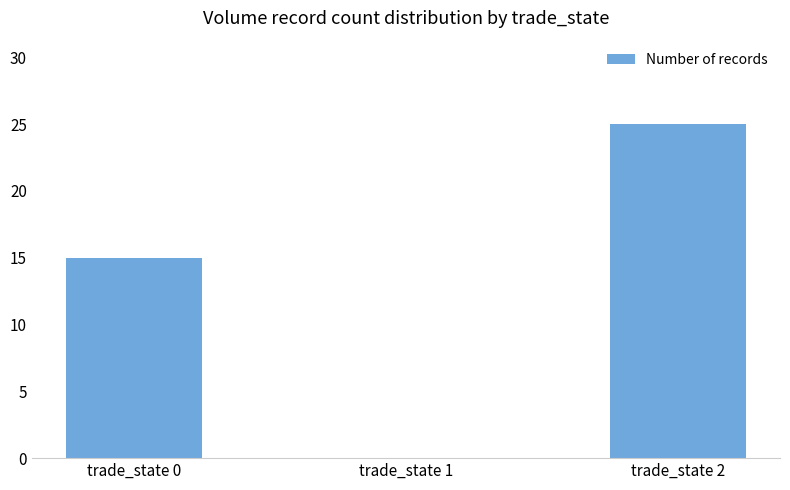

What is the change in value from trade_state 1 to trade_state 2?

+25